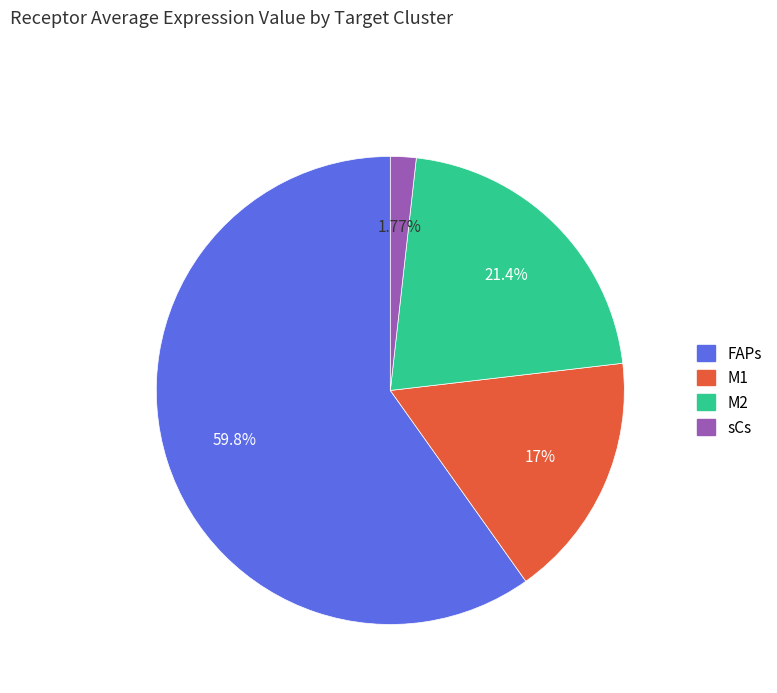

The M1 slice represents 17% of the pie. True or false?

True